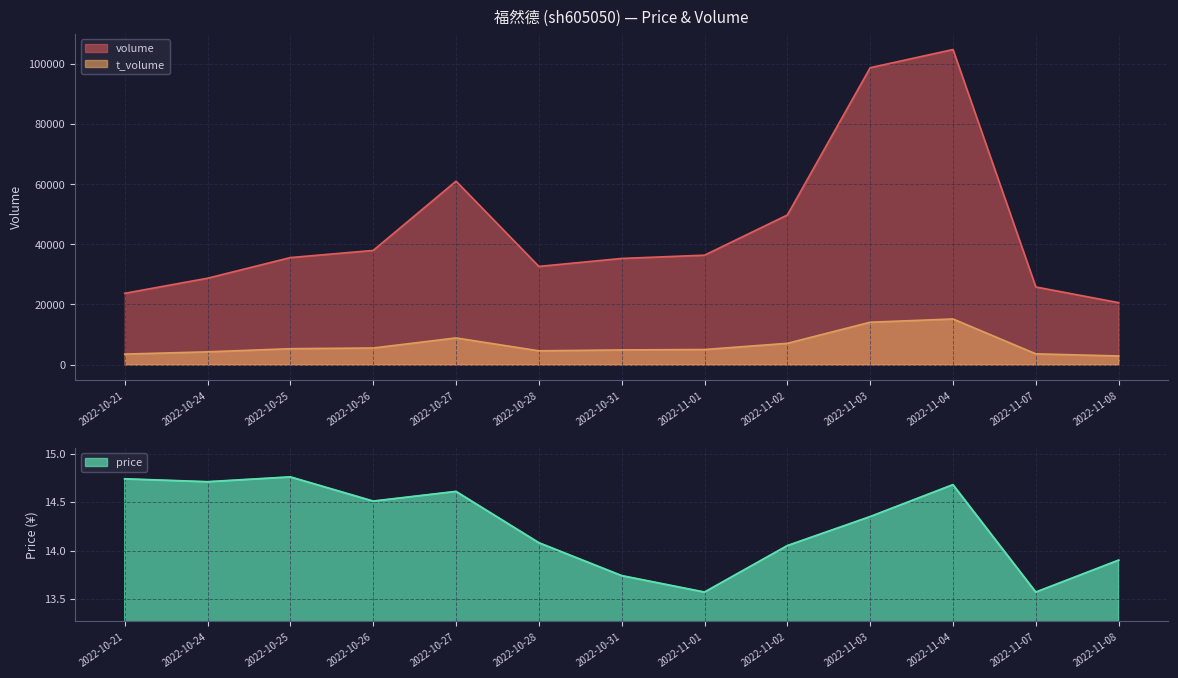

True or false: price and volume intersect in this chart.

False